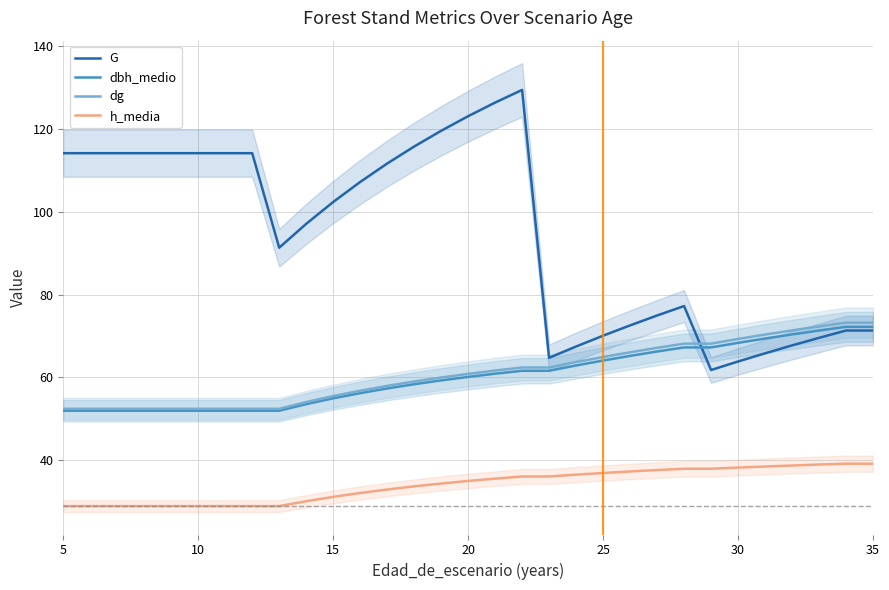

True or false: h_media and dg cross at least once.

False